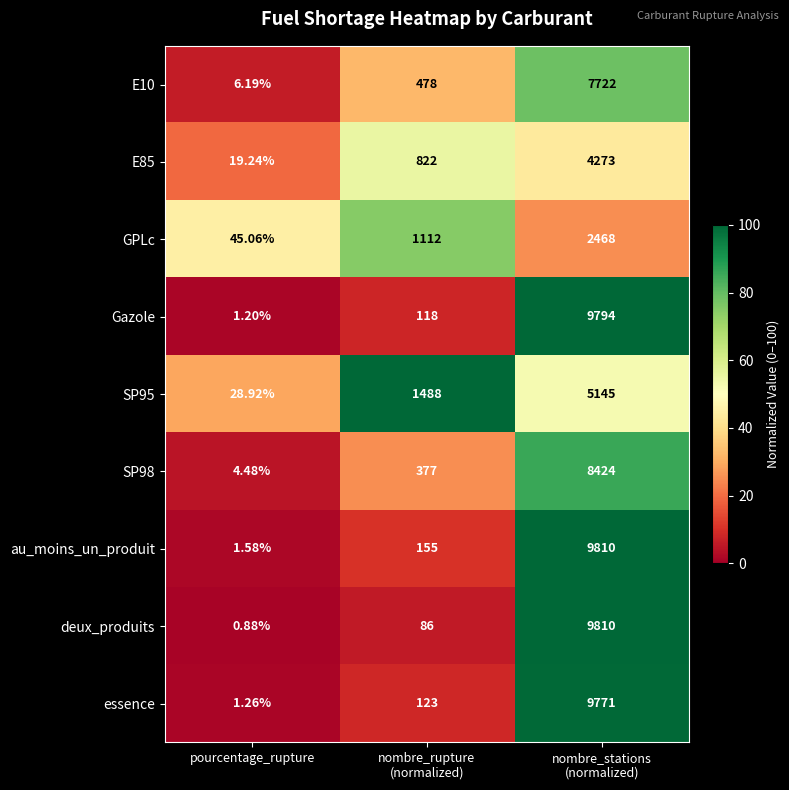

At which label does Gazole reach its minimum?

pourcentage_rupture